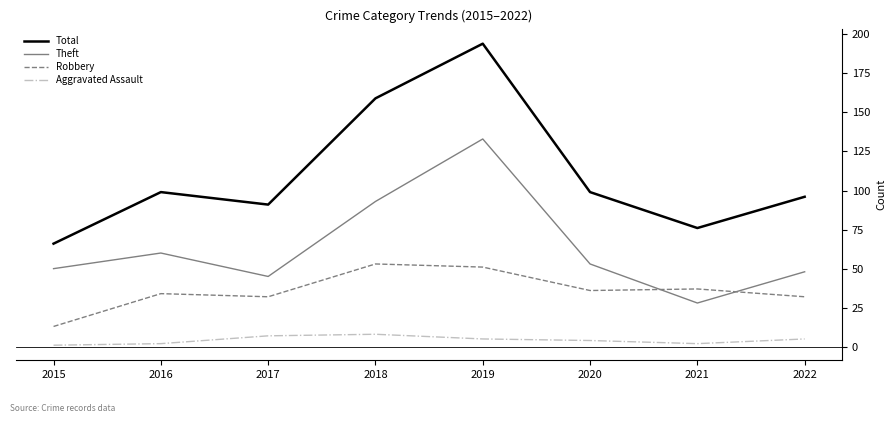

Reading left to right, what are all the values shown in this chart?

Total: 2015=66	2016=99	2017=91	2018=159	2019=194	2020=99	2021=76	2022=96
Theft: 2015=50	2016=60	2017=45	2018=93	2019=133	2020=53	2021=28	2022=48
Robbery: 2015=13	2016=34	2017=32	2018=53	2019=51	2020=36	2021=37	2022=32
Aggravated Assault: 2015=1	2016=2	2017=7	2018=8	2019=5	2020=4	2021=2	2022=5